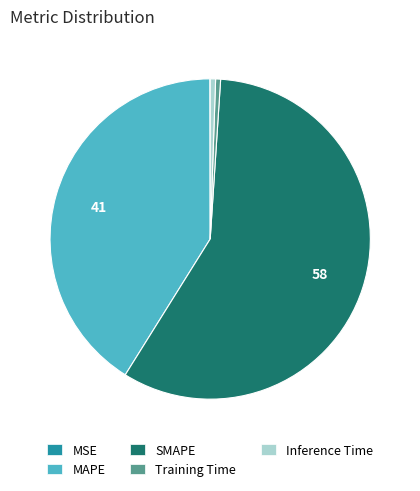

Does MAPE account for over 50% of the chart?

No